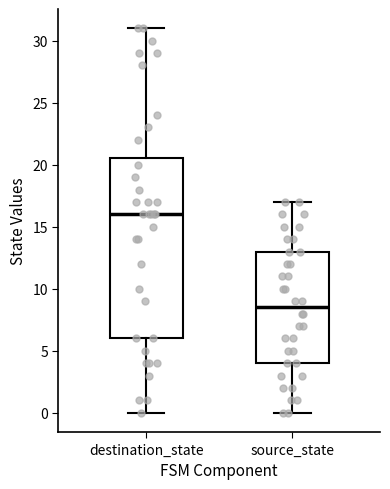

Reading left to right, read every box against the y-axis: the position of its median line, the range the box covers, and the ends of its whiskers. The values are not printed on the chart, so give them approximately, as read against the axis.

destination_state: median 16.0, box 6.0 to 20.5, whiskers 0.0 to 31.0
source_state: median 8.5, box 4.0 to 13.0, whiskers 0.0 to 17.0